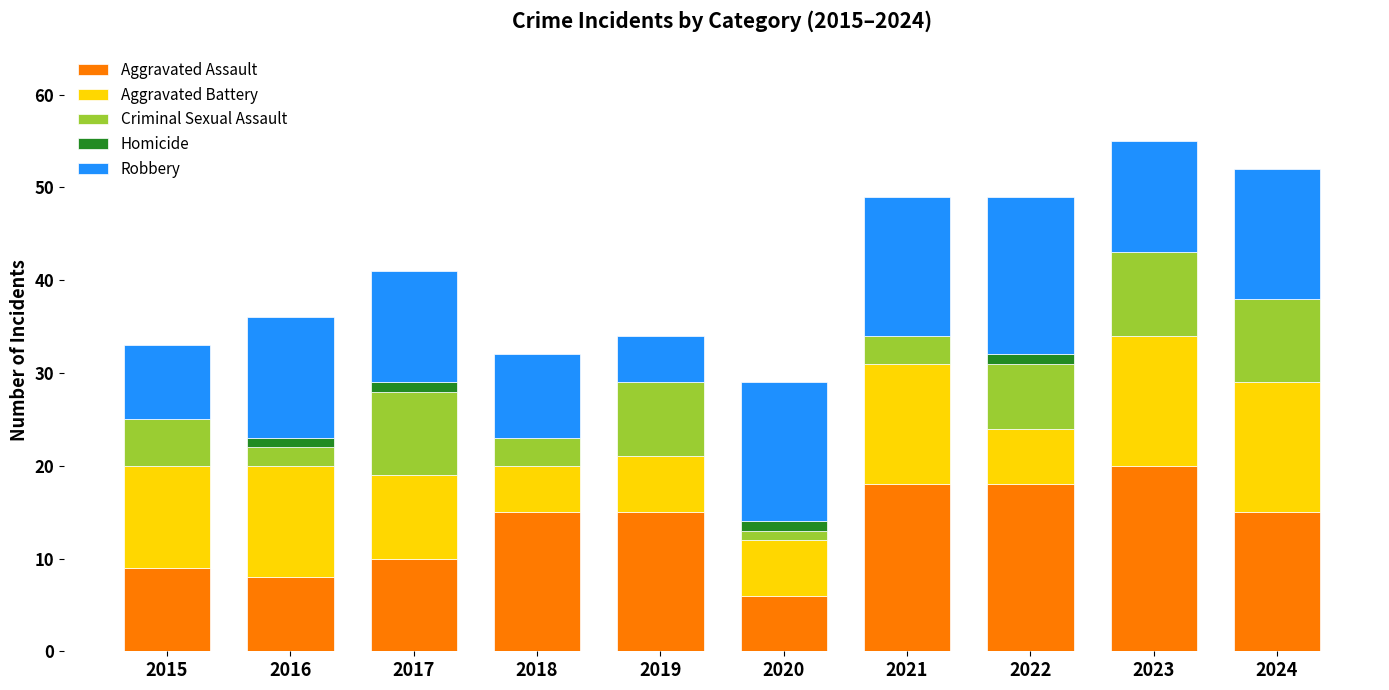

What is the sum of all Aggravated Assault values?

134